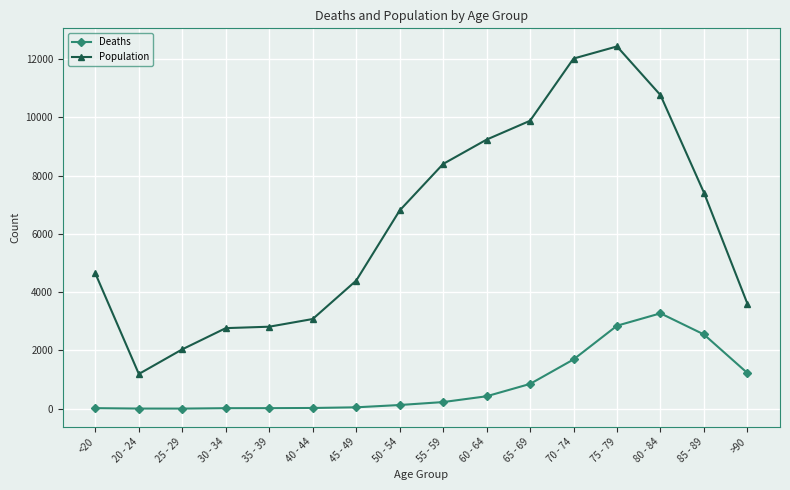

What is the label of the 2nd point from the right?

85 - 89